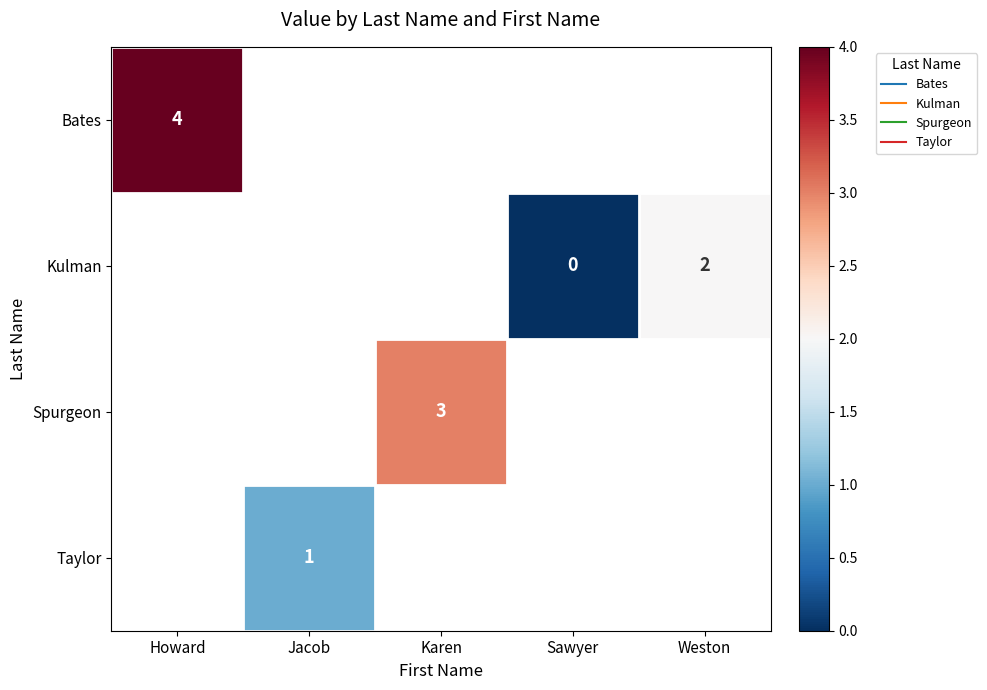

At which label is Bates closest to 4?

Howard